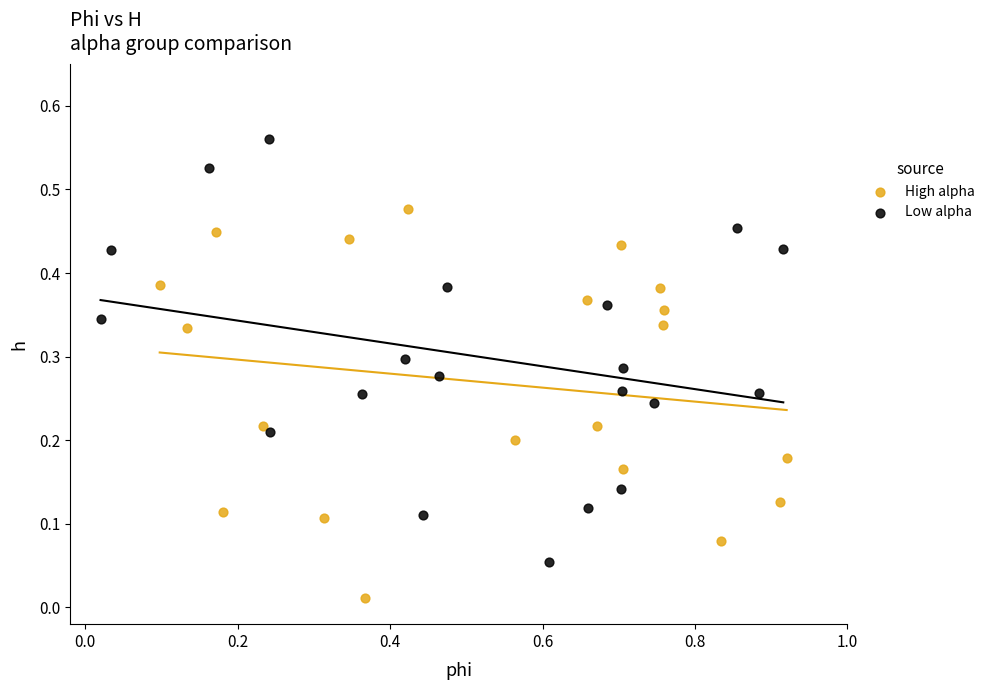

Which series has the largest Y range (max minus min)?

Low alpha